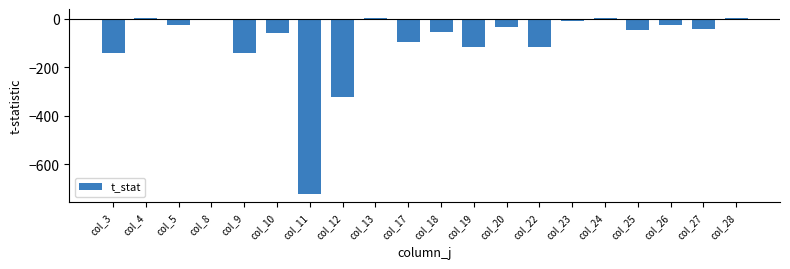

How many values exceed -43?

9